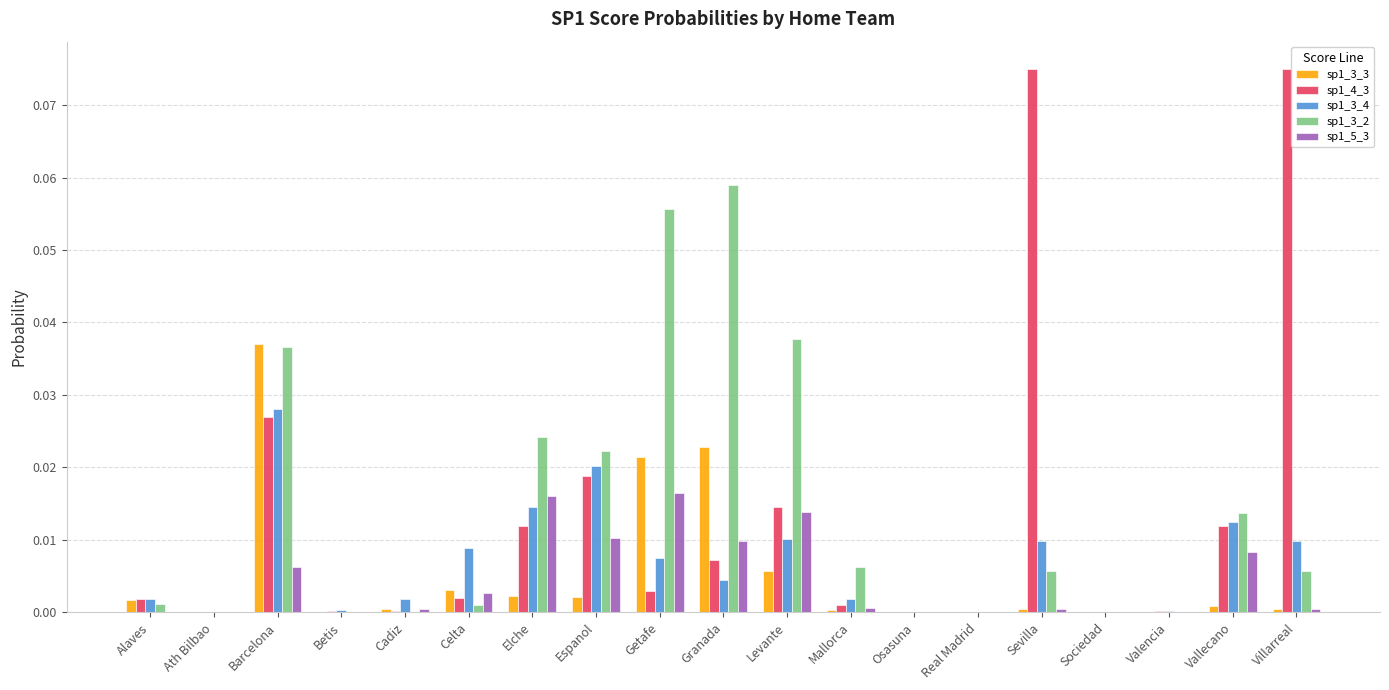

Is it true that sp1_3_2 equals 0.1 at Barcelona?

False